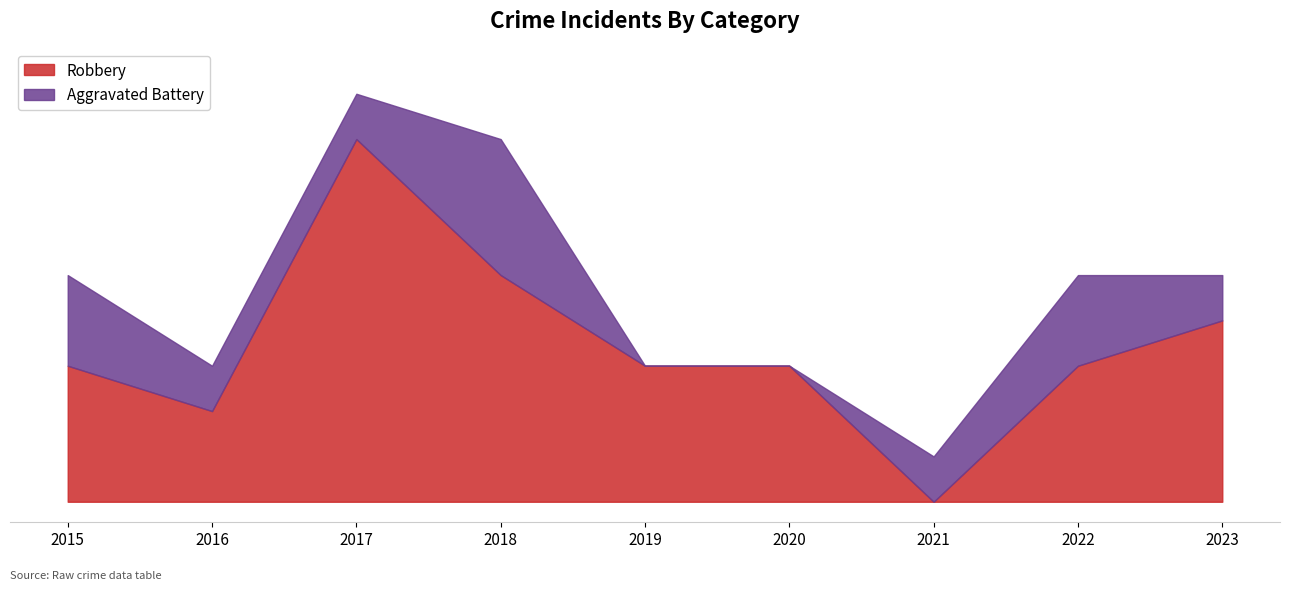

Reading left to right, what are all the values shown in this chart?

Robbery: 3	2	8	5	3	3	0	3	4
Aggravated Battery: 2	1	1	3	0	0	1	2	1